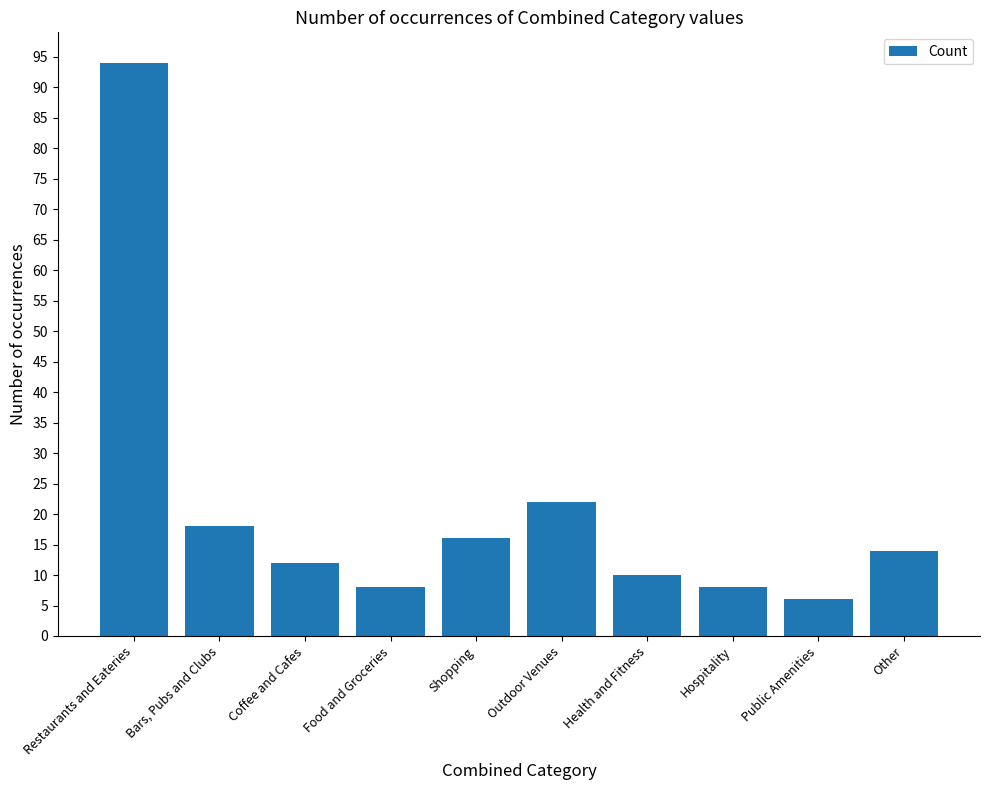

What is the average value?

21